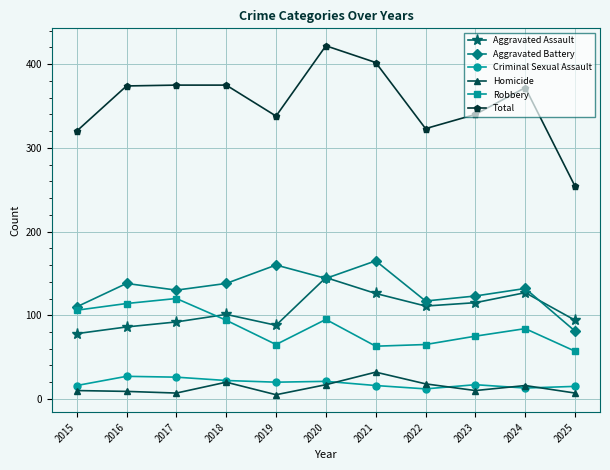

How many lines are shown in the chart?

6